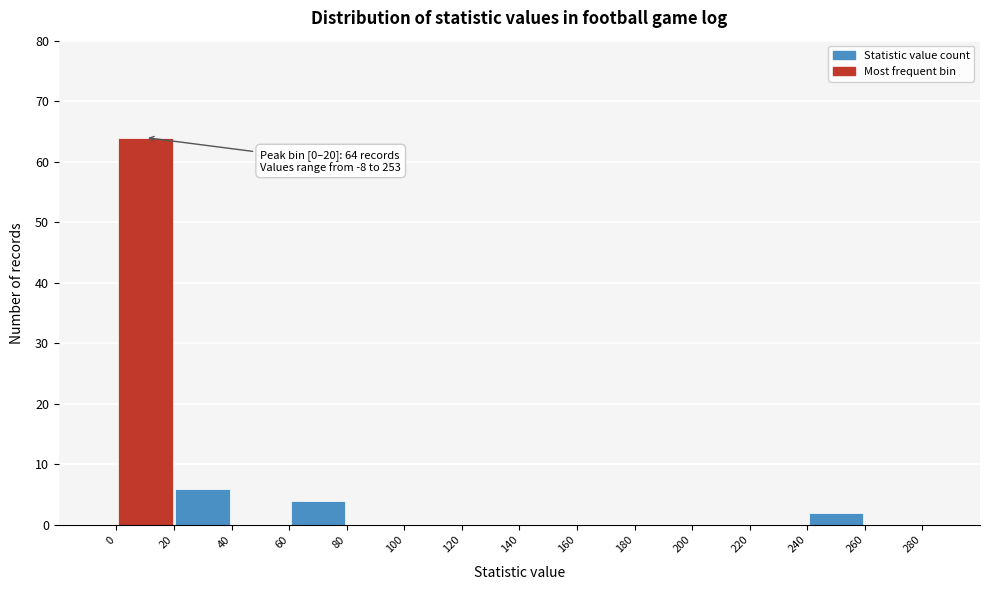

Which range on the x-axis has the tallest bar?

0 to 20